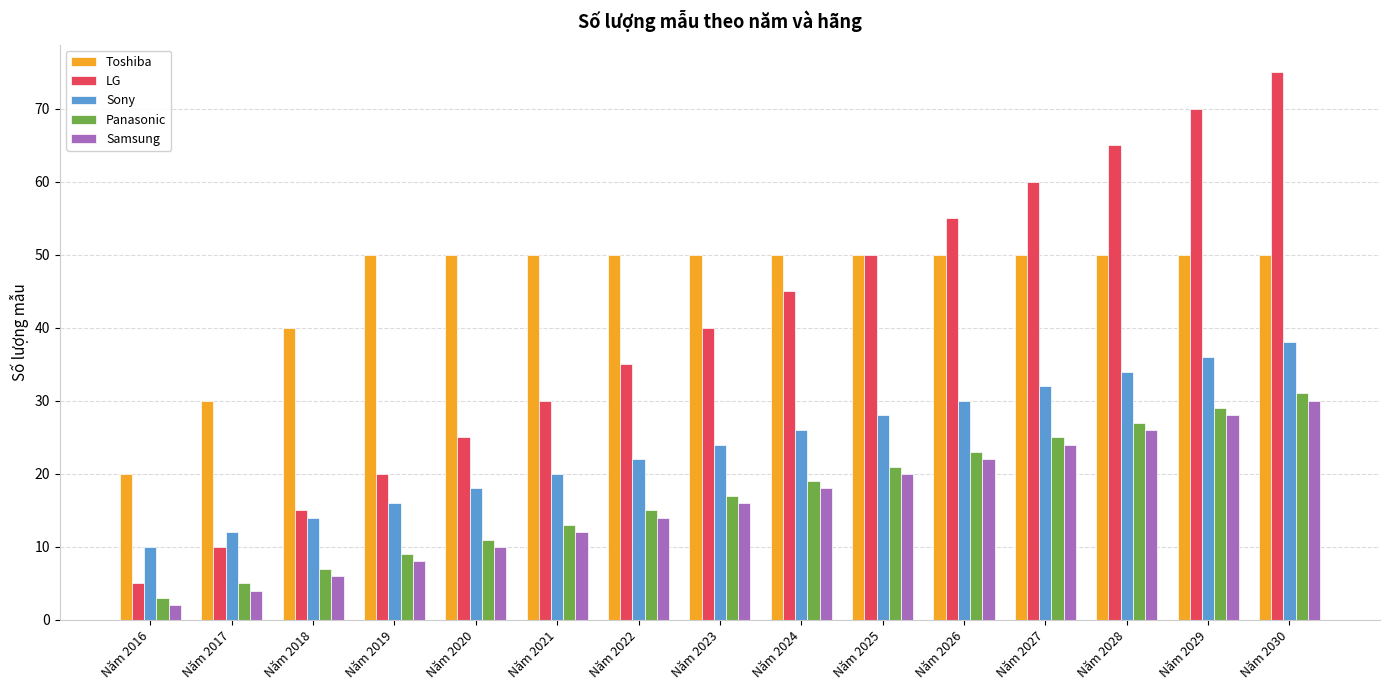

Is the value of Samsung at Năm 2022 greater than the value of Toshiba at Năm 2023?

No